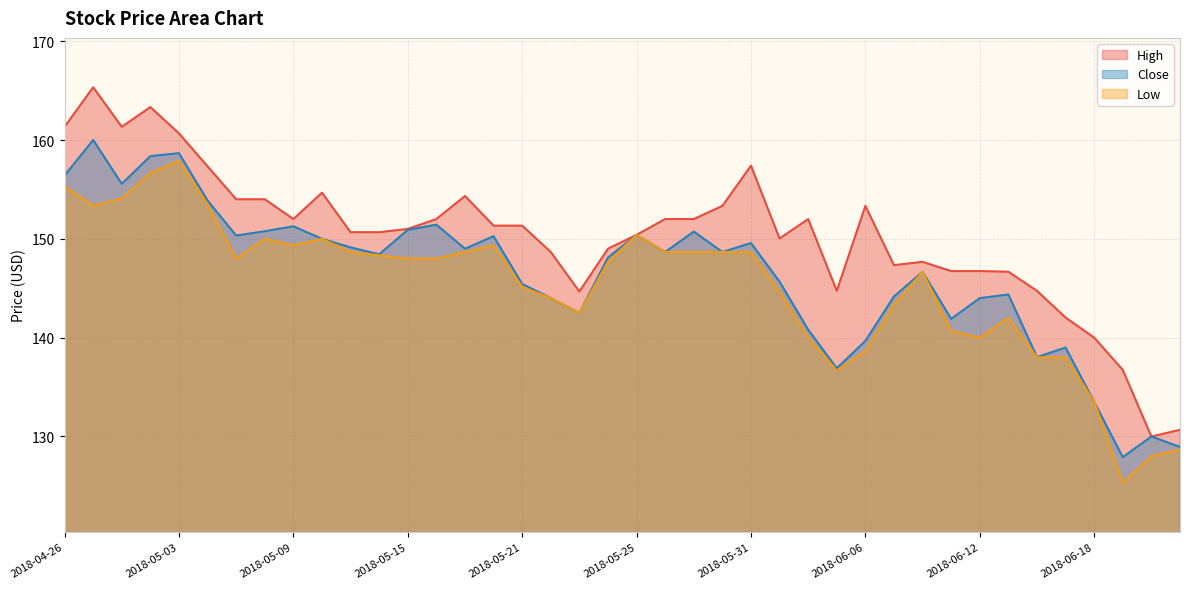

At which category does High reach its first local valley?

2018-04-30